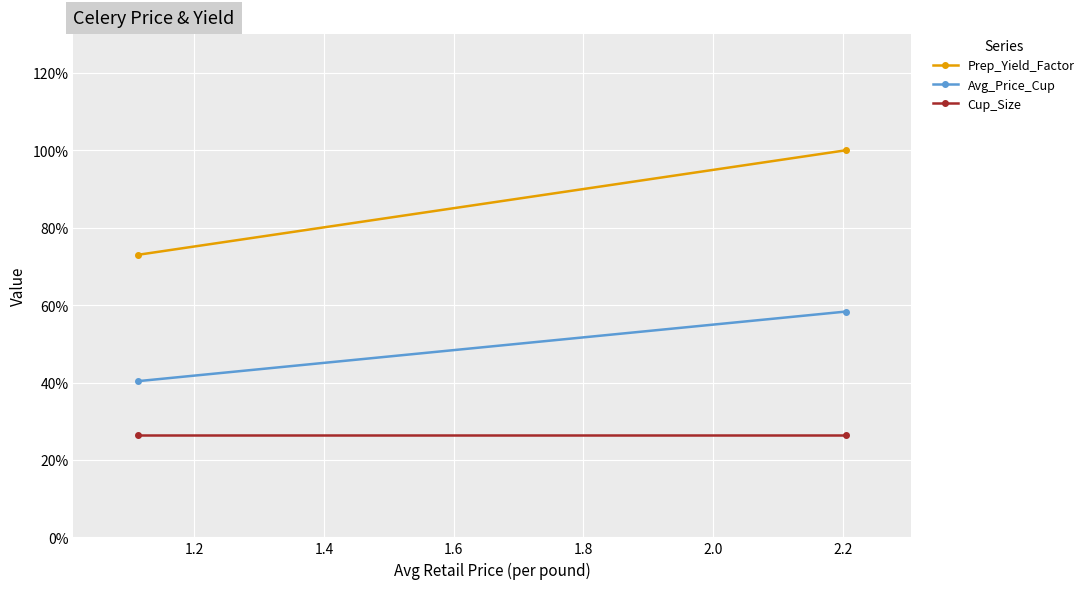

What is the sum of all Cup_Size values?

0.5